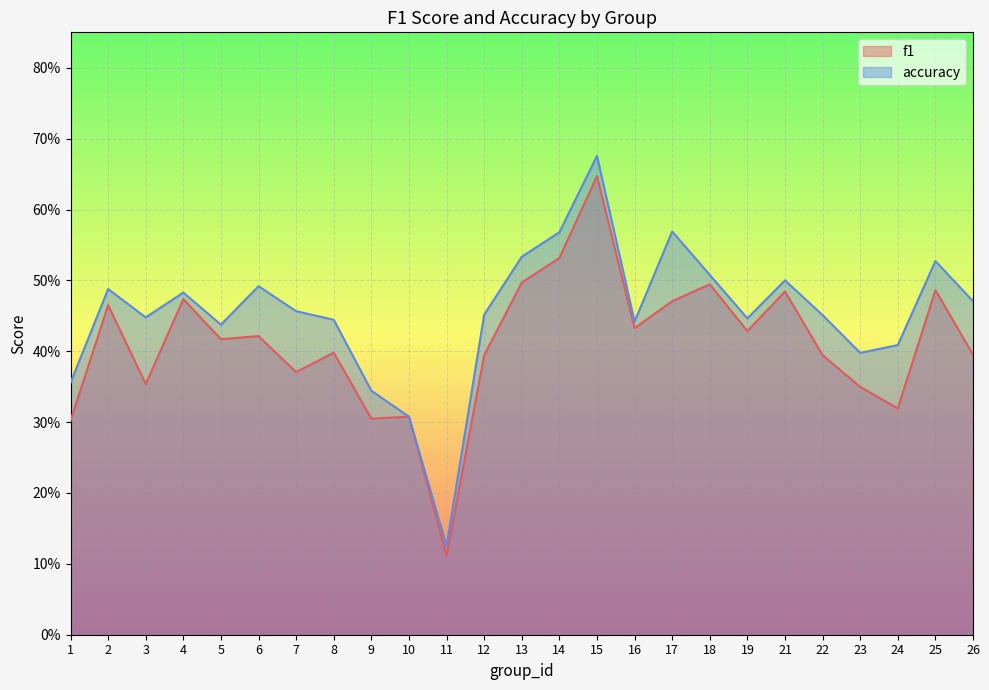

Between 25 and 21, which is larger?

25